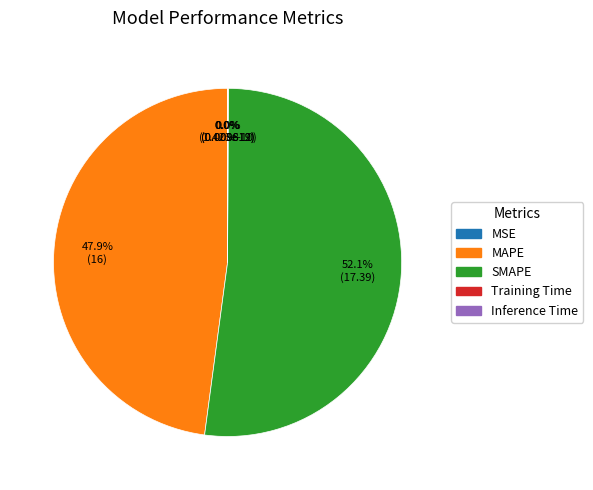

Is the sum of Inference Time and SMAPE greater than half?

Yes